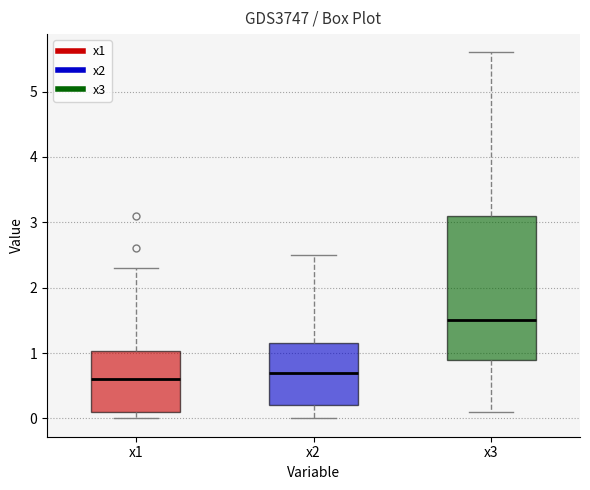

Where is the upper edge of the box for x1 on the y-axis? The values are not printed on the chart, so give them approximately, as read against the axis.

1.0